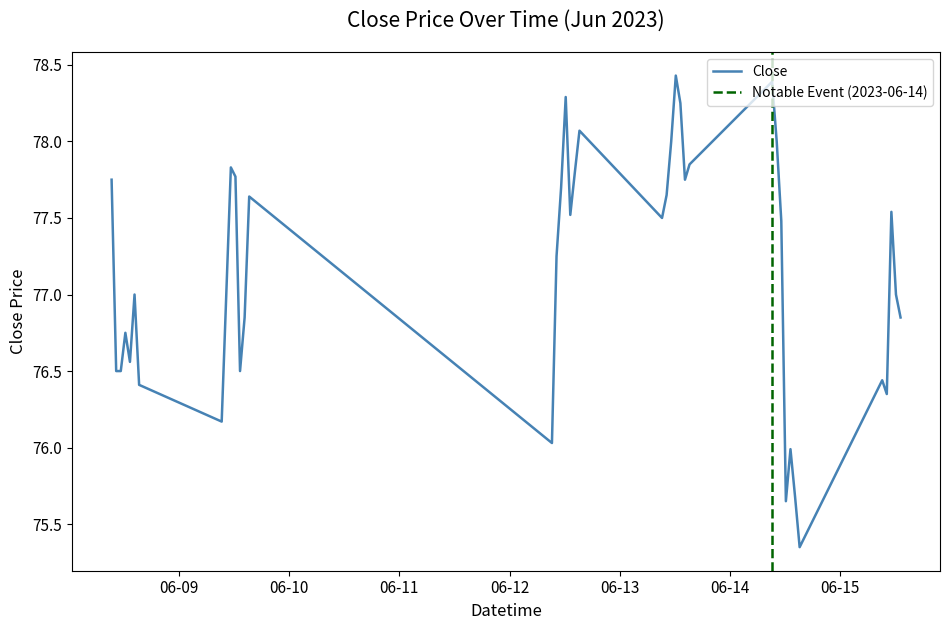

Rank the categories by value from lowest to highest.

2023-06-14 15:15, 2023-06-14 12:15, 2023-06-14 14:15, 2023-06-14 13:15, 2023-06-12 09:15, 2023-06-09 09:15, 2023-06-15 10:15, 2023-06-08 15:15, 2023-06-15 09:15, 2023-06-08 10:15, 2023-06-08 11:15, 2023-06-09 13:15, 2023-06-08 13:15, 2023-06-08 12:15, 2023-06-09 14:15, 2023-06-15 13:15, 2023-06-08 14:15, 2023-06-09 10:15, 2023-06-15 12:15, 2023-06-12 10:15, 2023-06-14 11:15, 2023-06-13 09:15, 2023-06-12 13:15, 2023-06-15 11:15, 2023-06-09 15:15, 2023-06-13 10:15, 2023-06-12 11:15, 2023-06-08 09:15, 2023-06-13 14:15, 2023-06-09 12:15, 2023-06-12 14:15, 2023-06-09 11:15, 2023-06-13 15:15, 2023-06-13 11:15, 2023-06-14 10:15, 2023-06-12 15:15, 2023-06-13 13:15, 2023-06-12 12:15, 2023-06-14 09:15, 2023-06-13 12:15